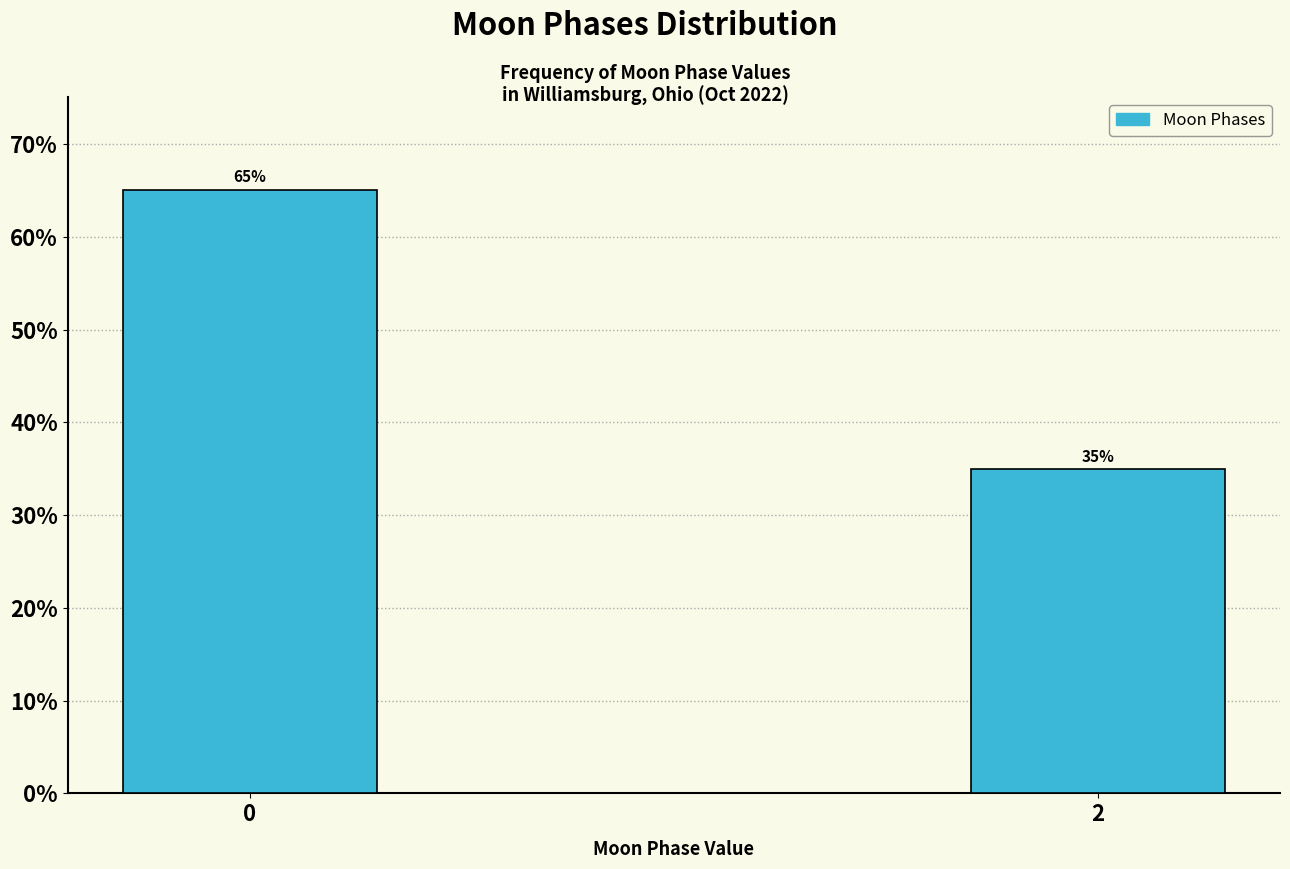

List the labels in order of value, largest first.

0, 2